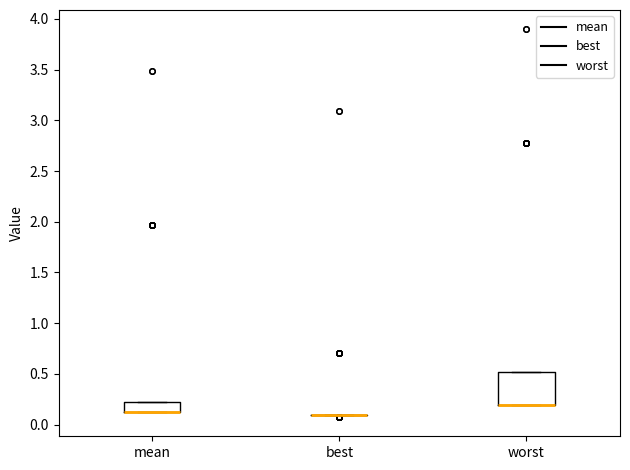

Reading left to right, transcribe this box plot: for each box, give where its median line is, the range the box spans, and where its two whiskers end, as read against the y-axis. The values are not printed on the chart, so give them approximately, as read against the axis.

mean: median 0.15 (drawn on the box's lower edge), box 0.15 to 0.20, whiskers 0.15 to 0.20
best: box collapsed to a line at 0.10, whiskers 0.10 to 0.10
worst: median 0.20 (drawn on the box's lower edge), box 0.20 to 0.50, whiskers 0.20 to 0.50